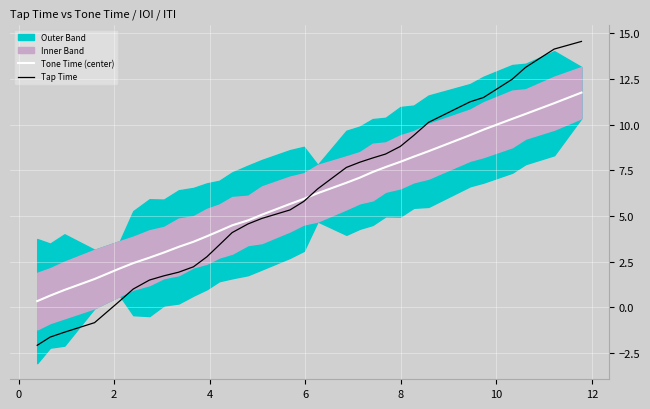

Count the number of categories in the chart.

31